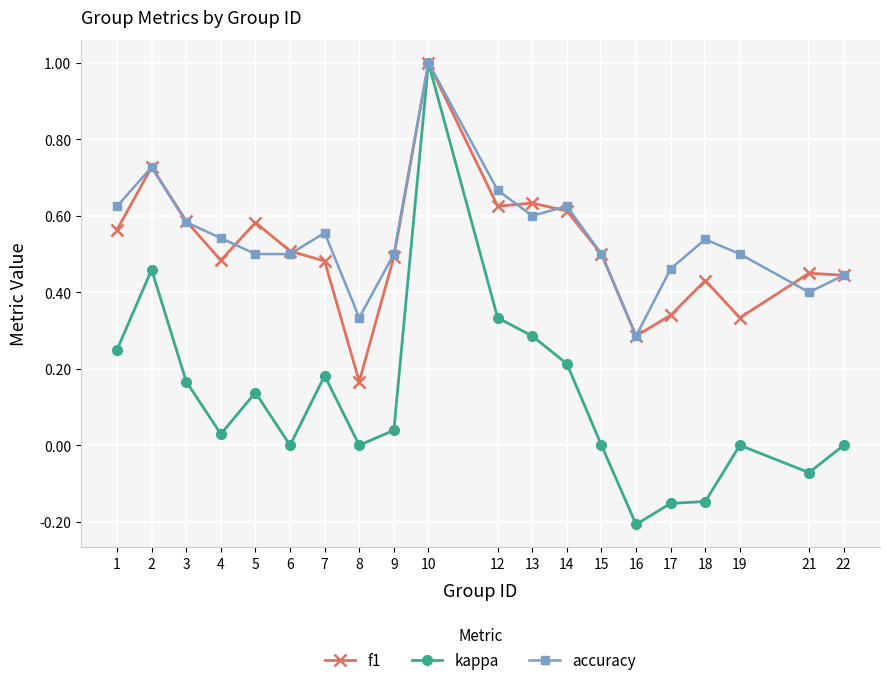

The value of f1 at 5 is 0.6. True or false?

True